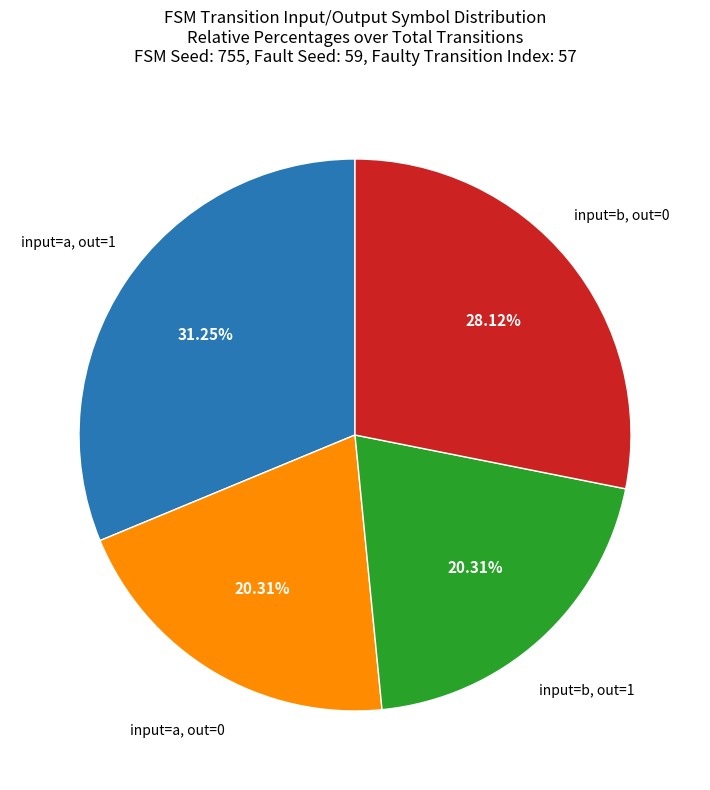

Does any single category account for the majority?

No